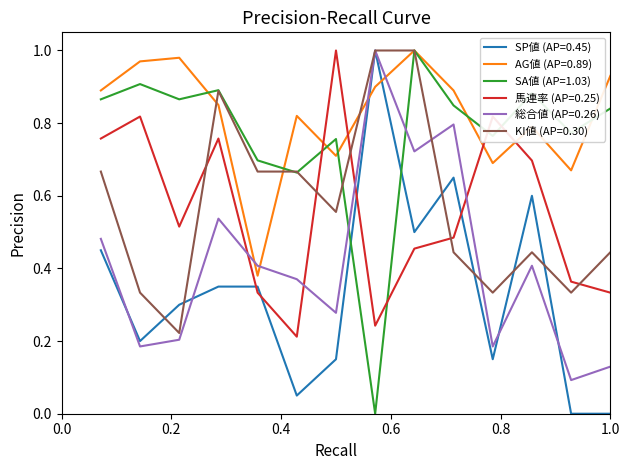

Which series ends up on top after the final intersection of 総合値 (AP=0.26) and AG値 (AP=0.89)?

AG値 (AP=0.89)